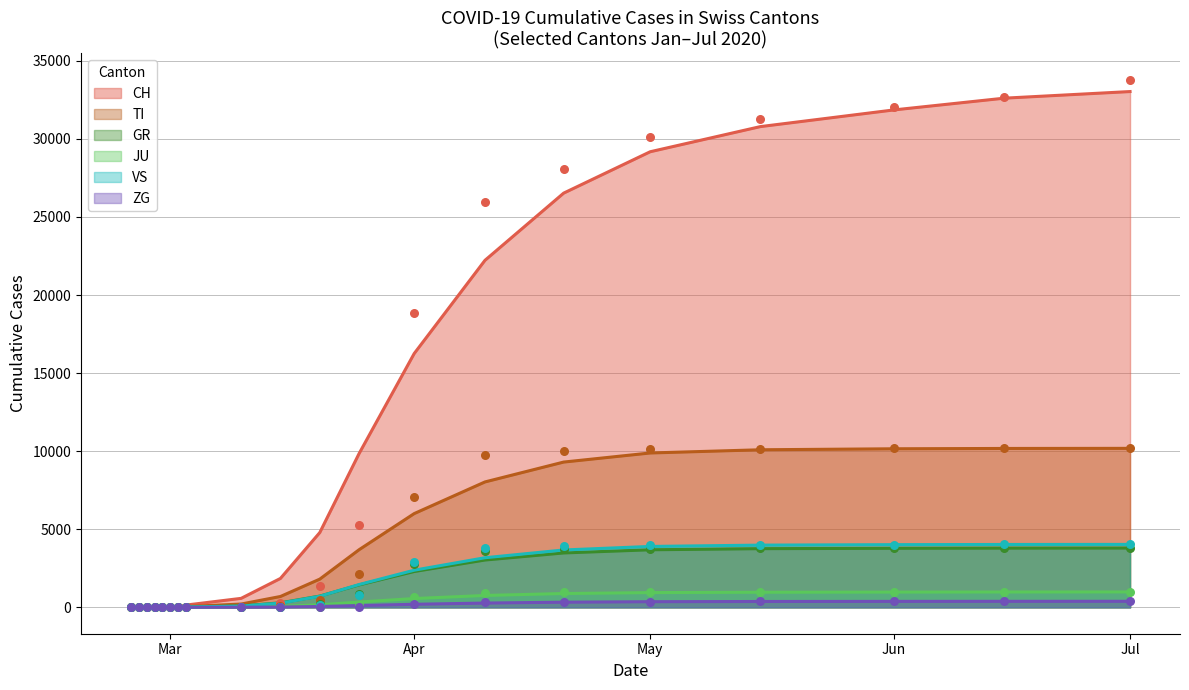

Which series has the largest total across all categories?

CH